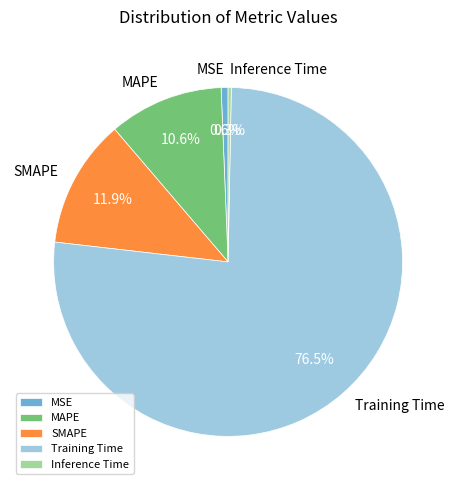

To the nearest percent, what is the difference between the largest and smallest slice percentages?

76%